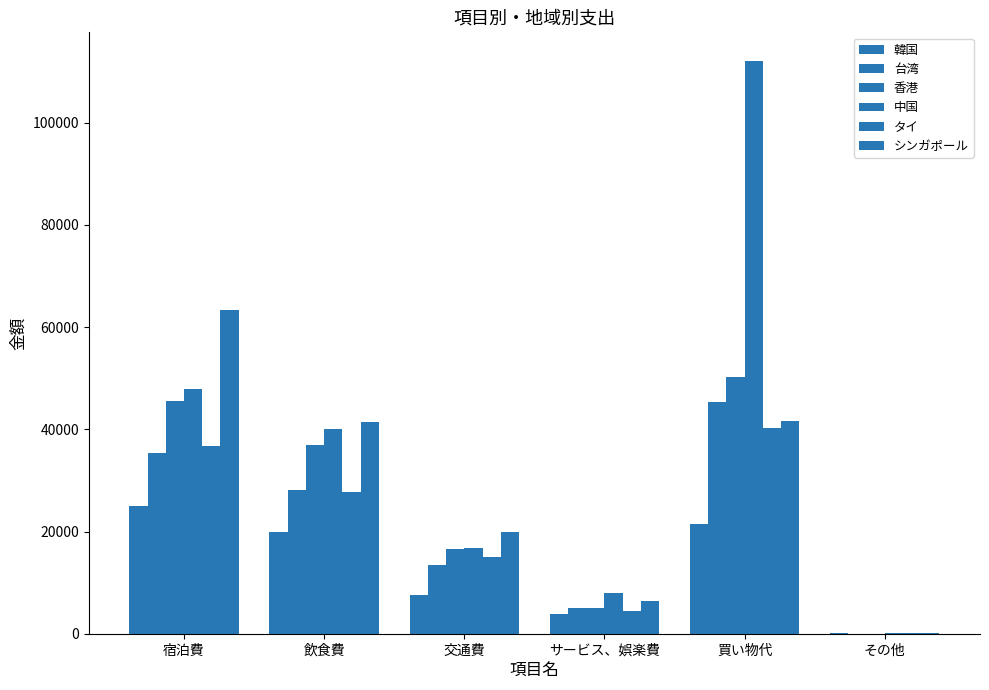

What is the highest value of the タイ series?

40248.0